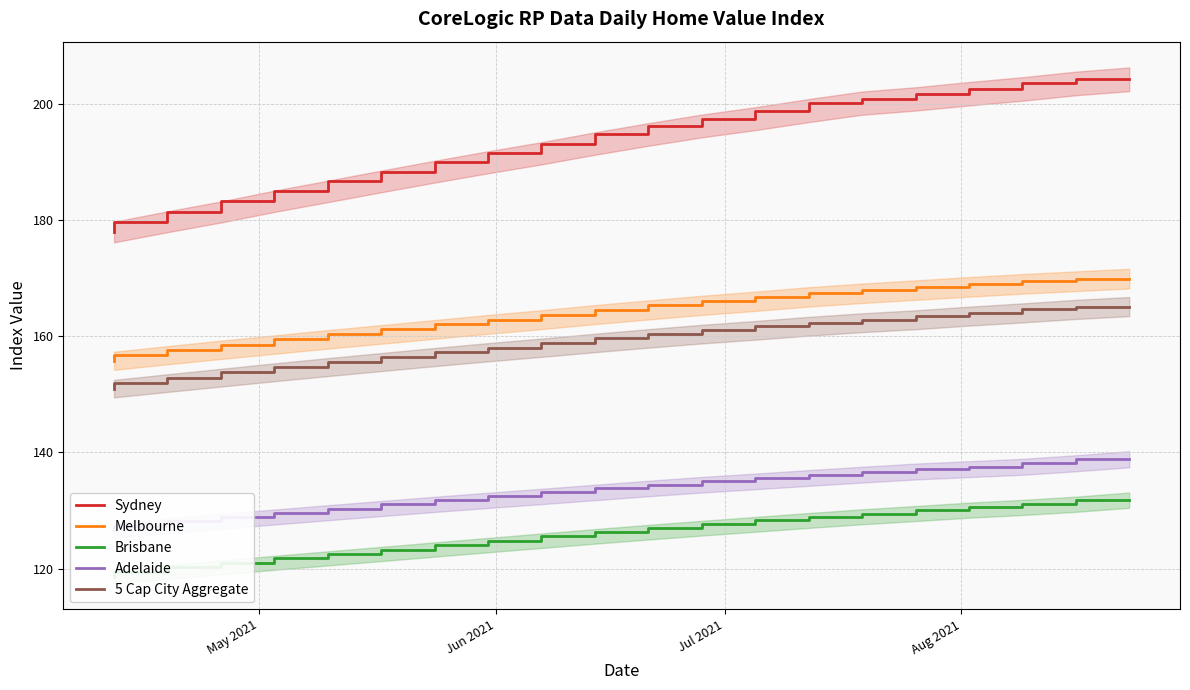

True or false: Sydney and Melbourne intersect in this chart.

False